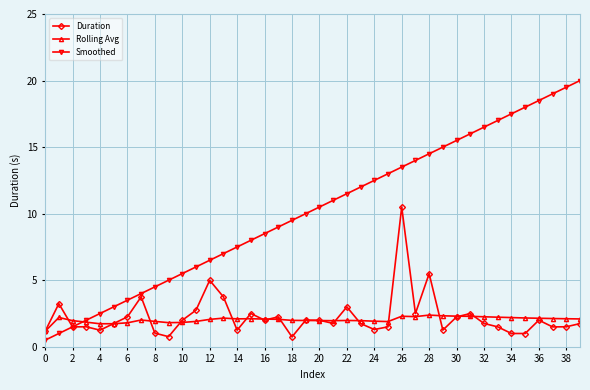

What is the maximum value shown in the chart?

20.0